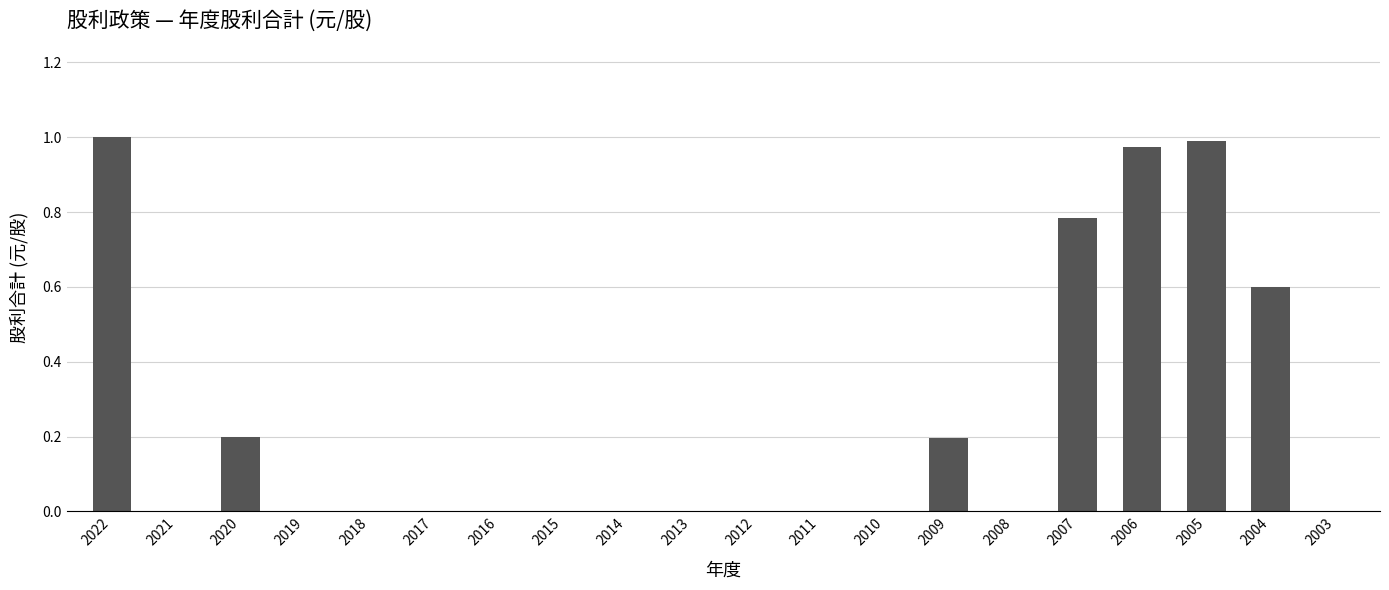

Which has a higher value, 2006 or 2013?

2006